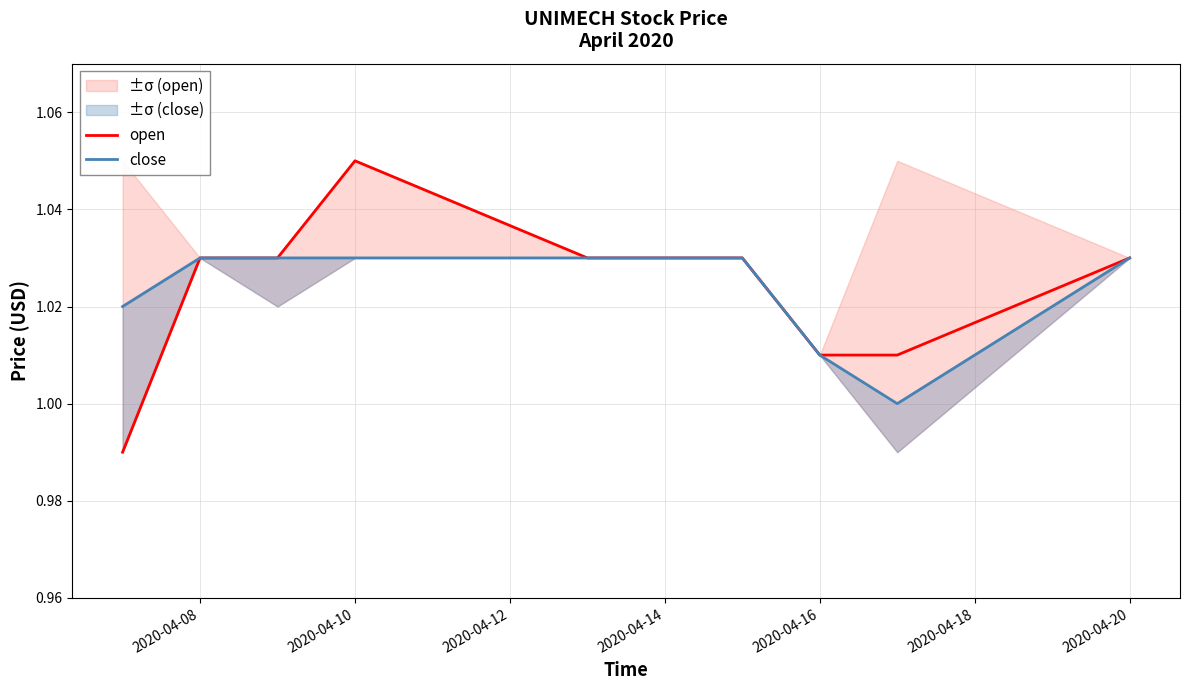

How many data points in open are above 1?

9